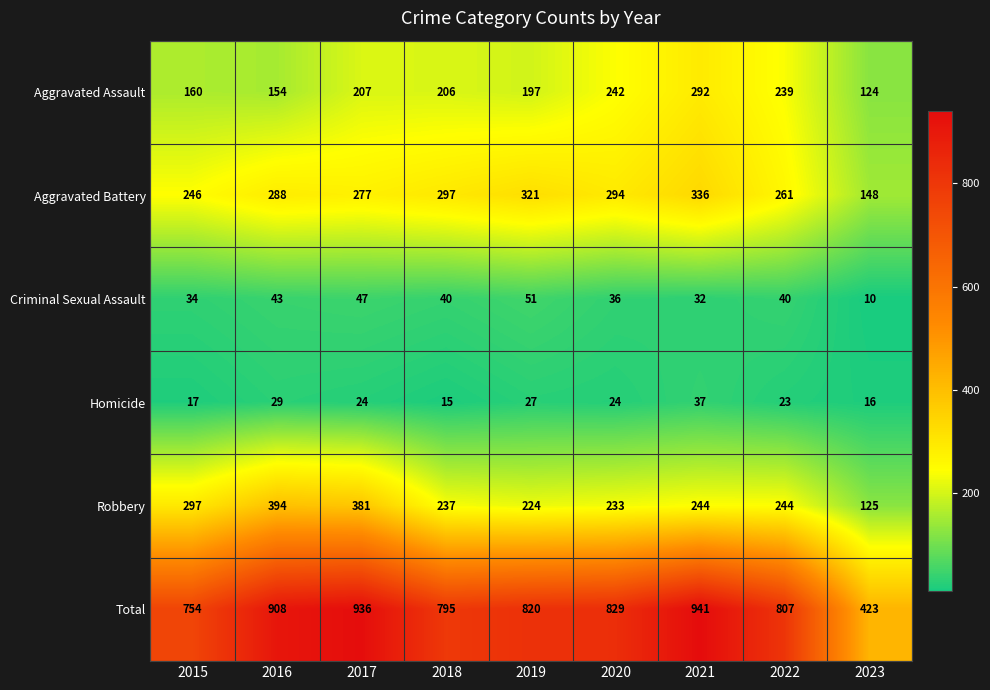

Which category has the lowest value in the Homicide series?

2018